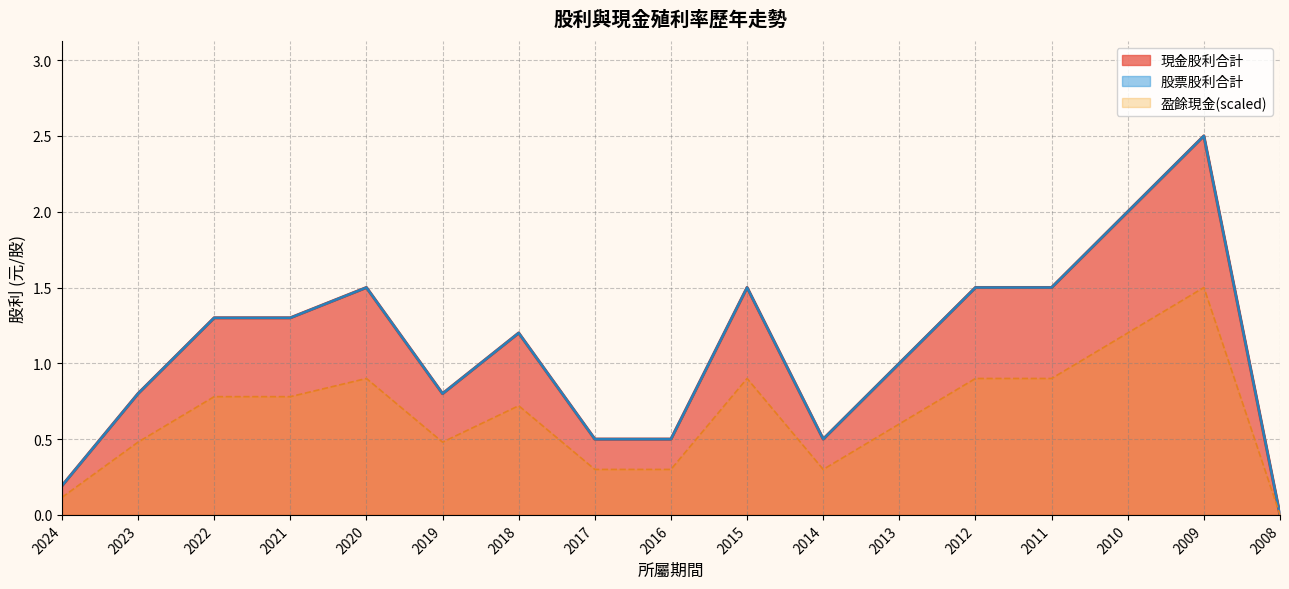

True or false: 股利合計 and 現金股利合計 intersect in this chart.

False